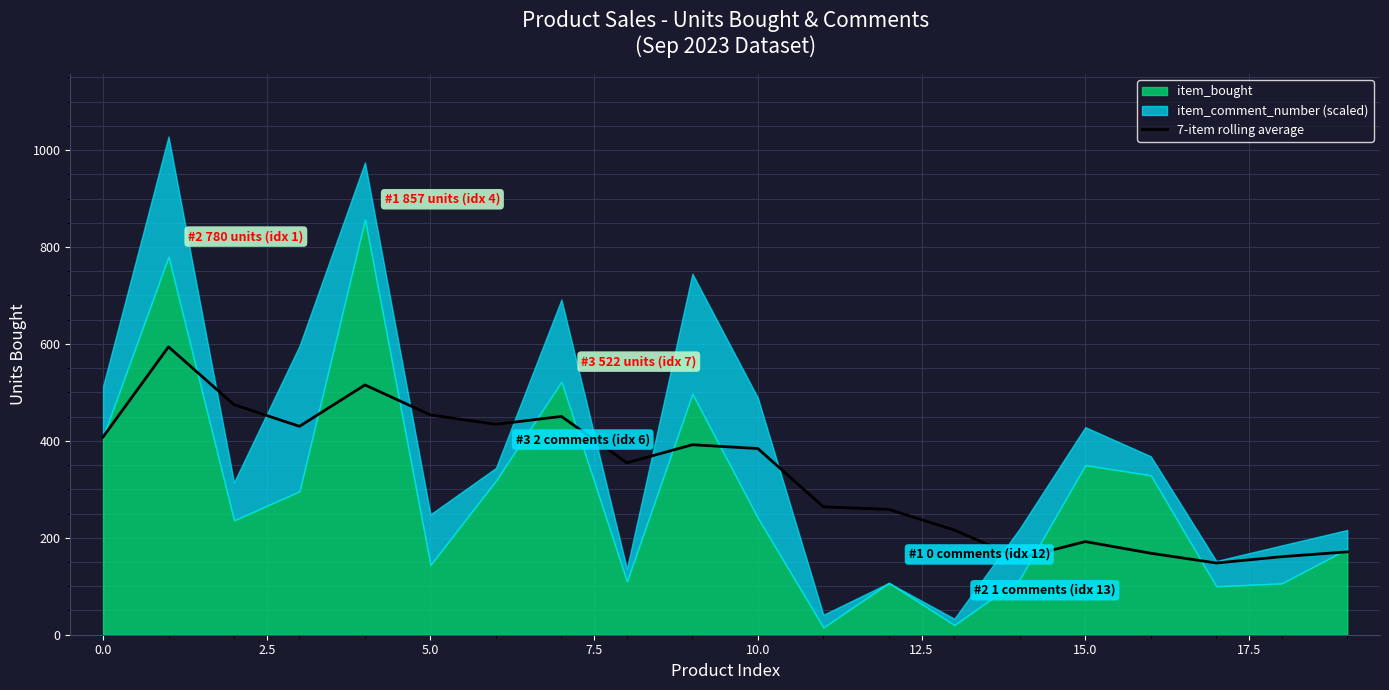

Where is the data nearest to the value 371?

10